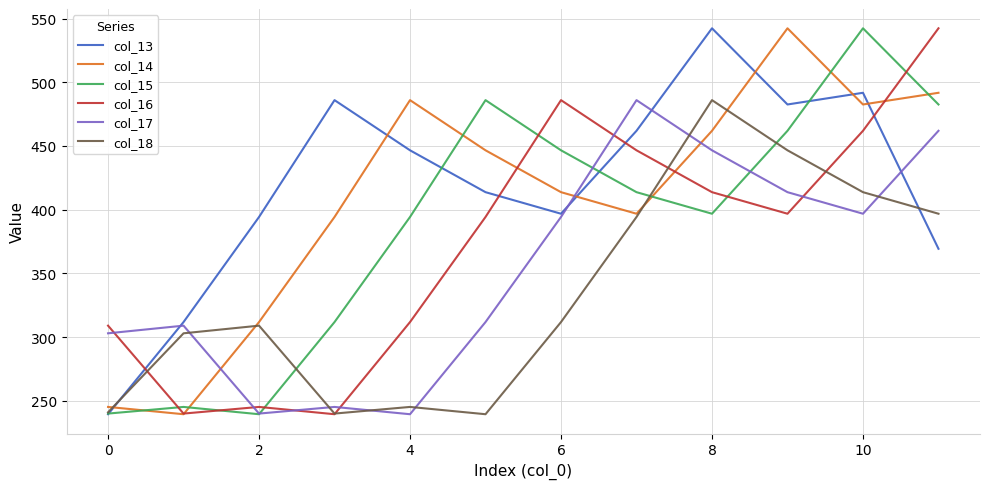

What is the minimum value for col_14?

239.5